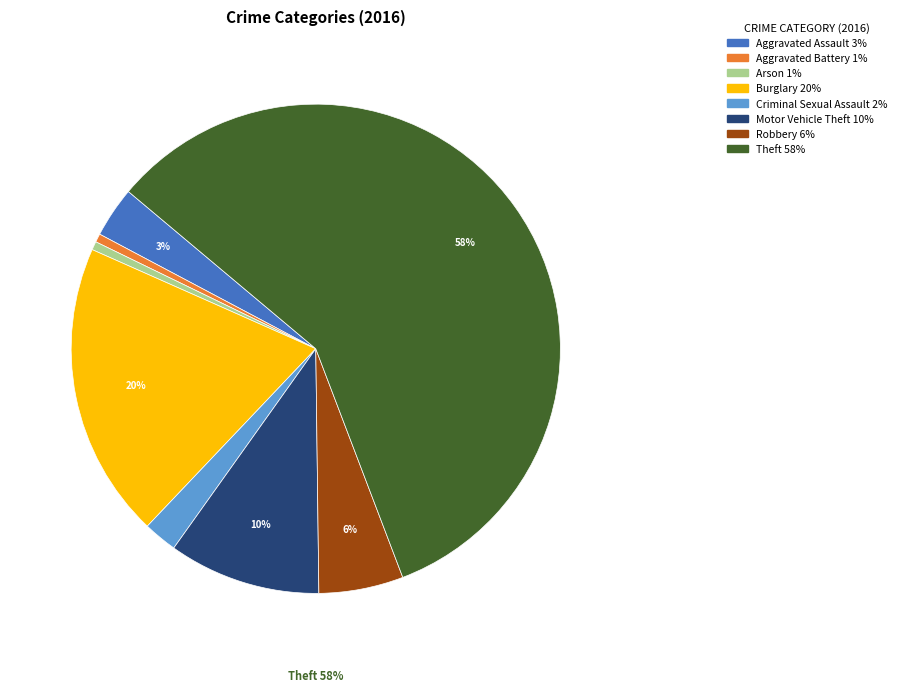

The Aggravated Battery slice represents 1% of the pie. True or false?

True